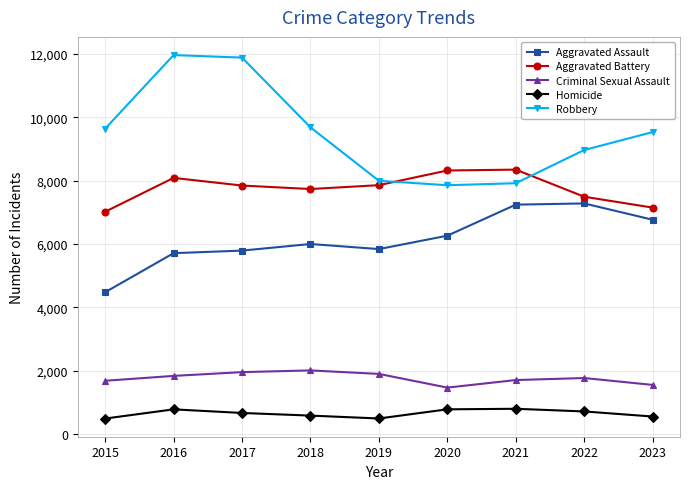

In Robbery, how many points are higher than both neighbors (excluding endpoints)?

1